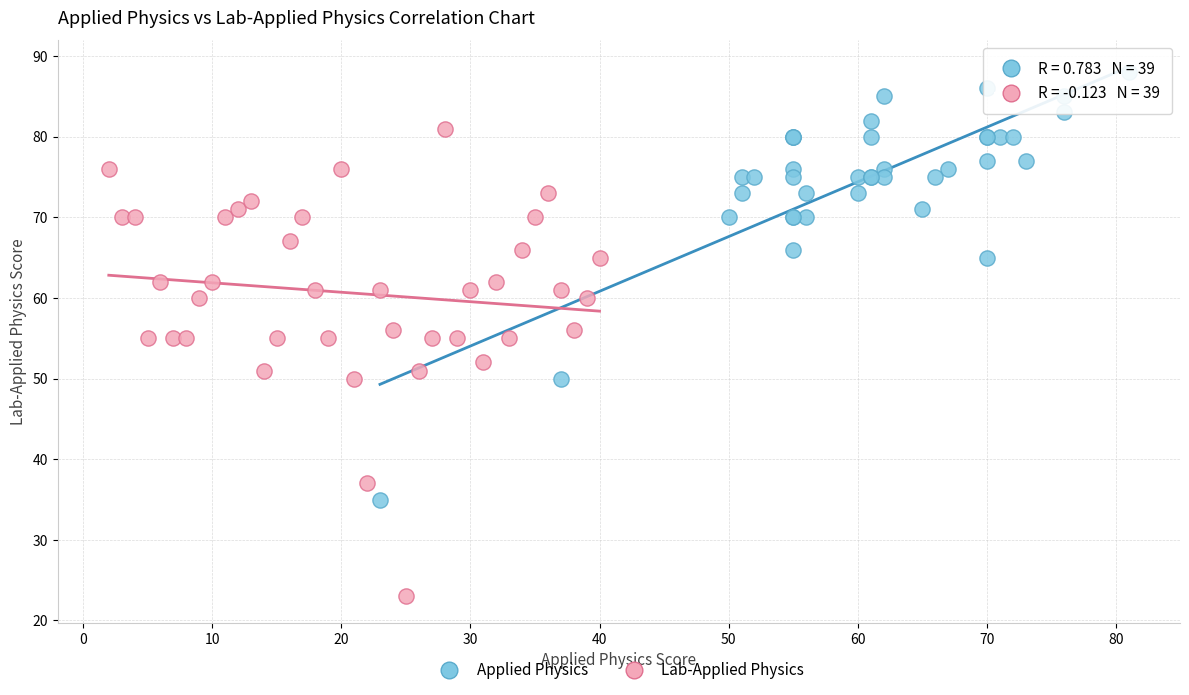

Which series has the largest Y range (max minus min)?

Lab-Applied Physics